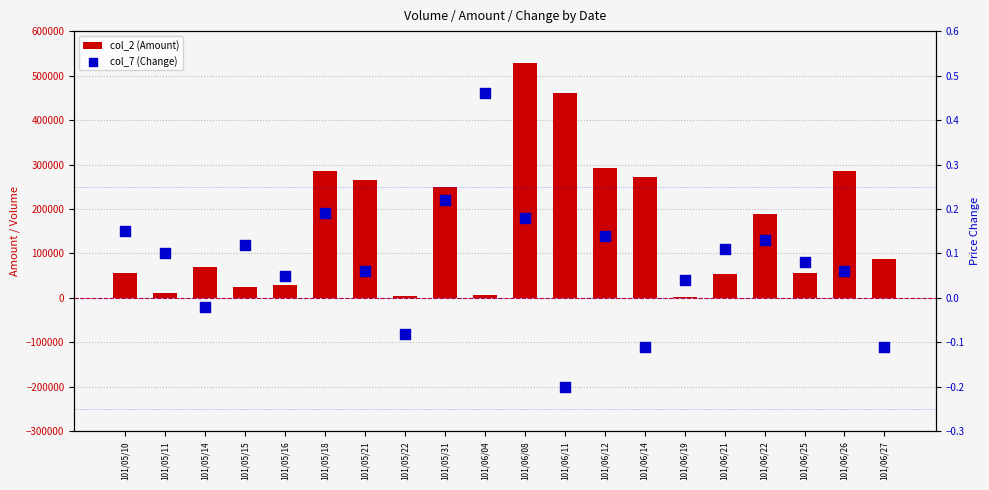

What is the total value across all series at 101/05/10?

56250.2